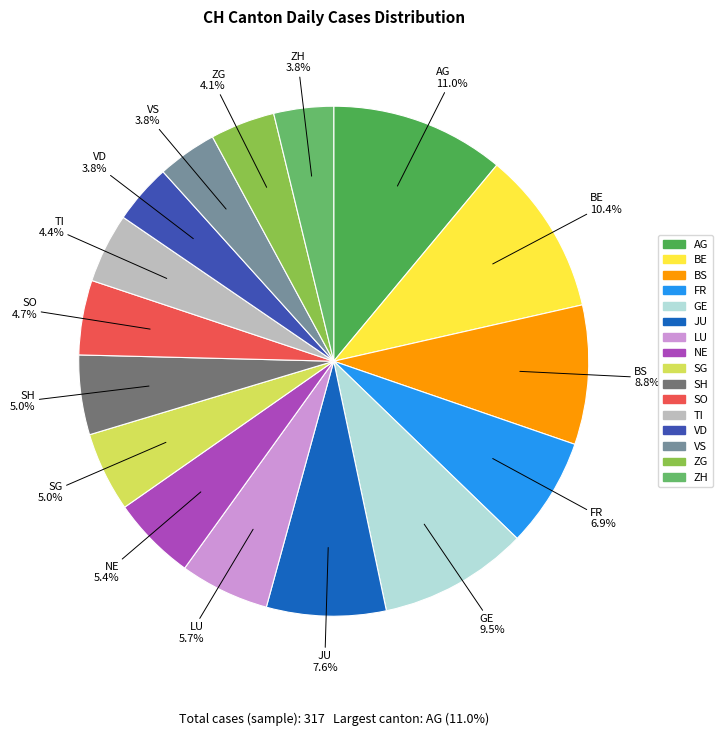

To the nearest percent, what portion does SH represent?

5%